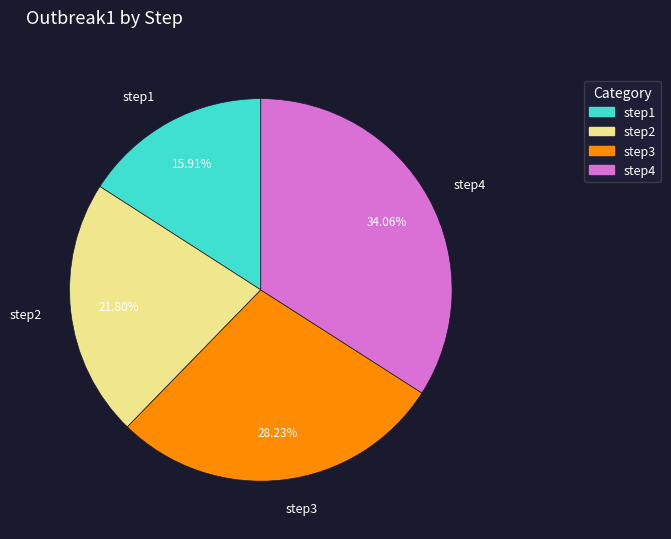

What percentage is the step3 slice, to the nearest percent?

28%